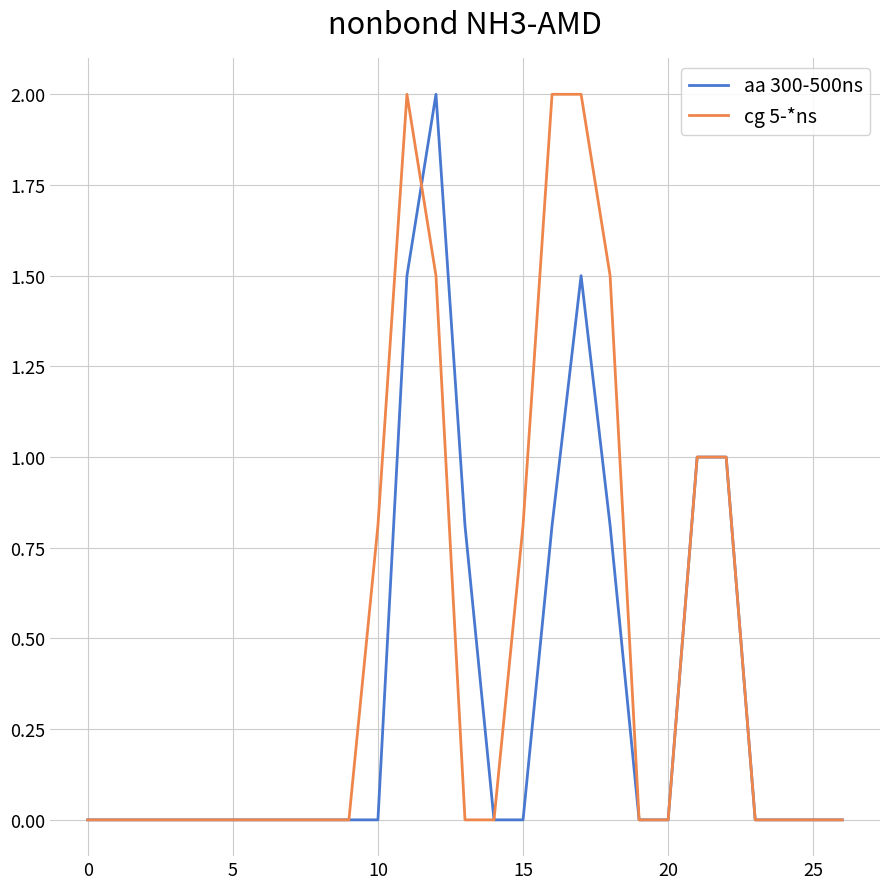

Which series has the largest total across all categories?

cg 5-*ns